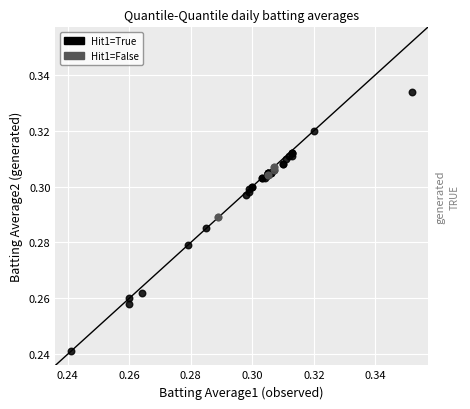

Which series contains the lowest Y value?

Hit1=True